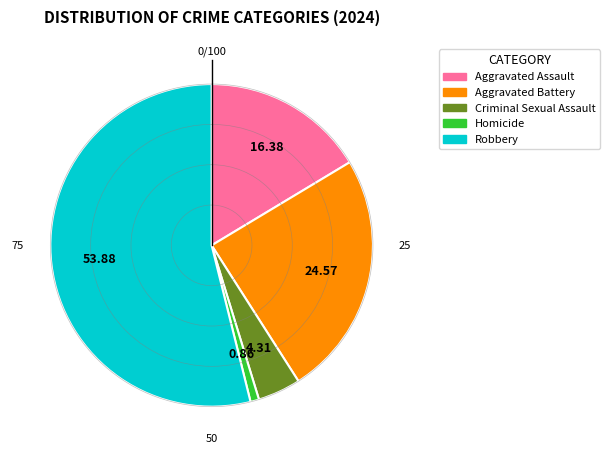

Which slice is the largest?

Robbery